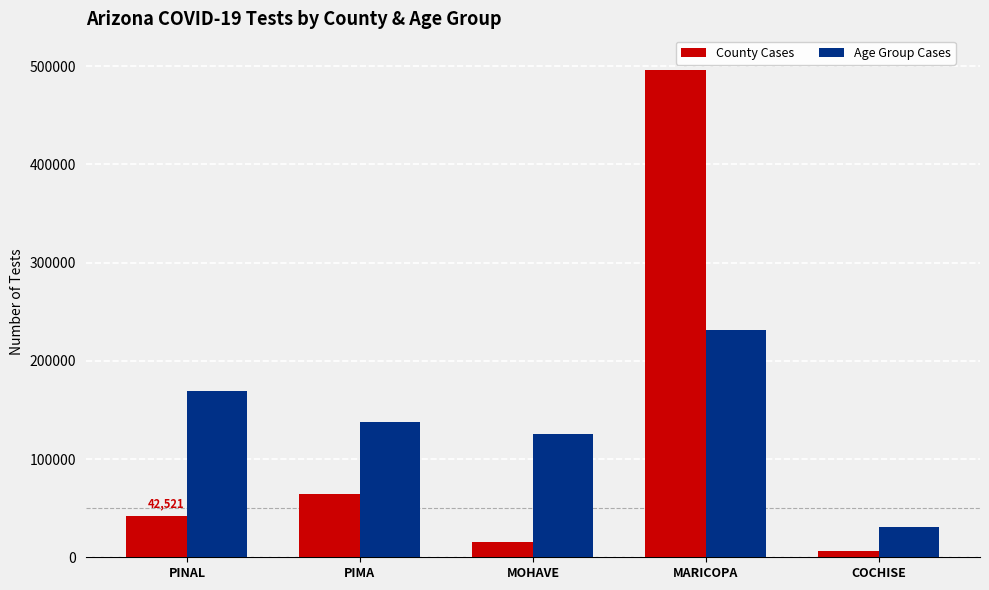

What is the total value across all series at COCHISE?

37012